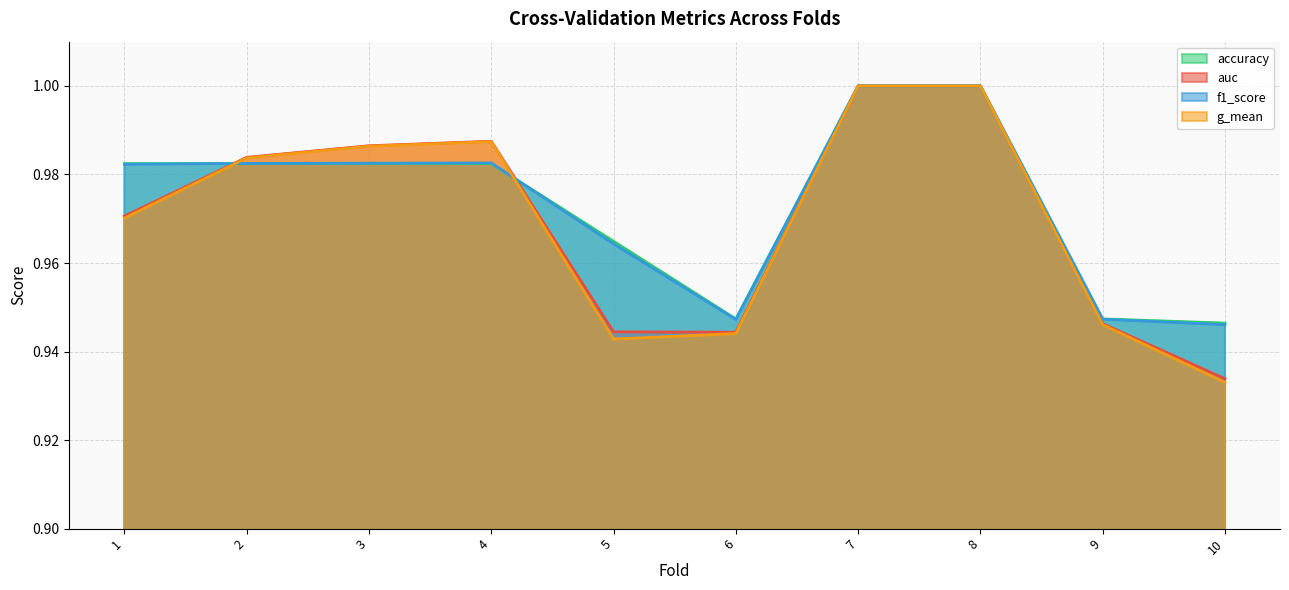

Which series ends up on top after the final intersection of accuracy and f1_score?

accuracy